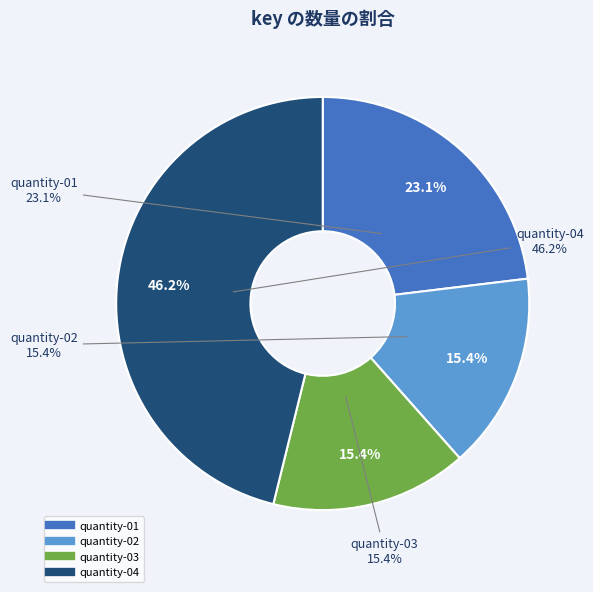

Combined, do quantity-04 and quantity-03 account for over 50%?

Yes